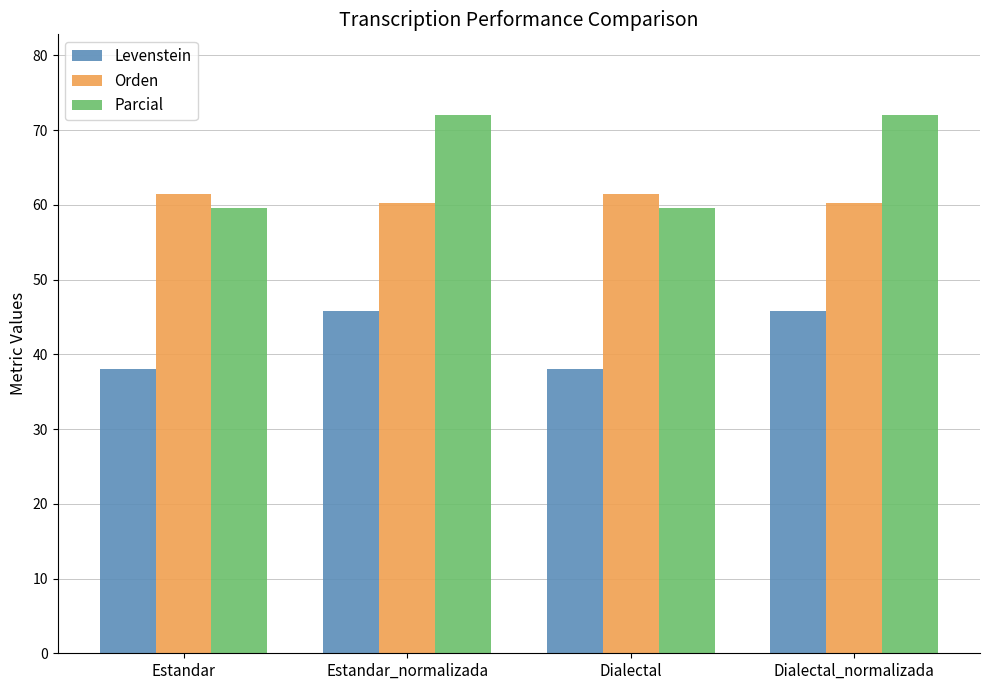

What is the maximum value shown in the chart?

72.0